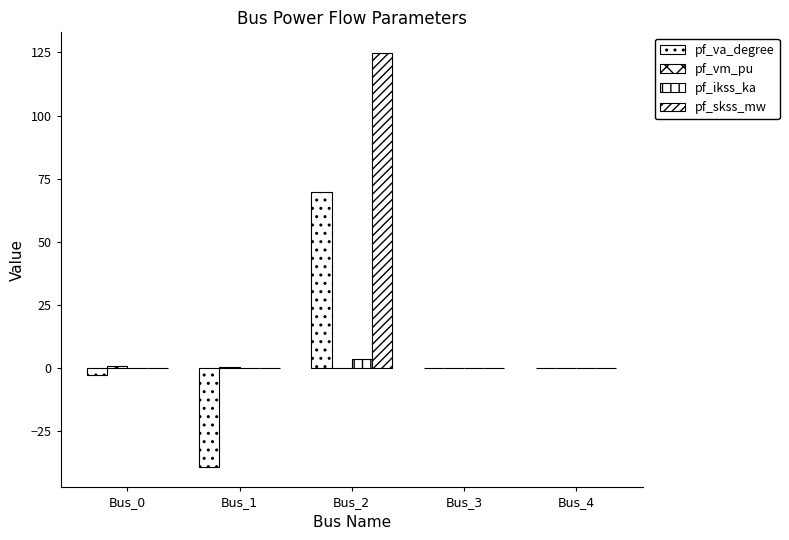

Are the bars horizontal?

No